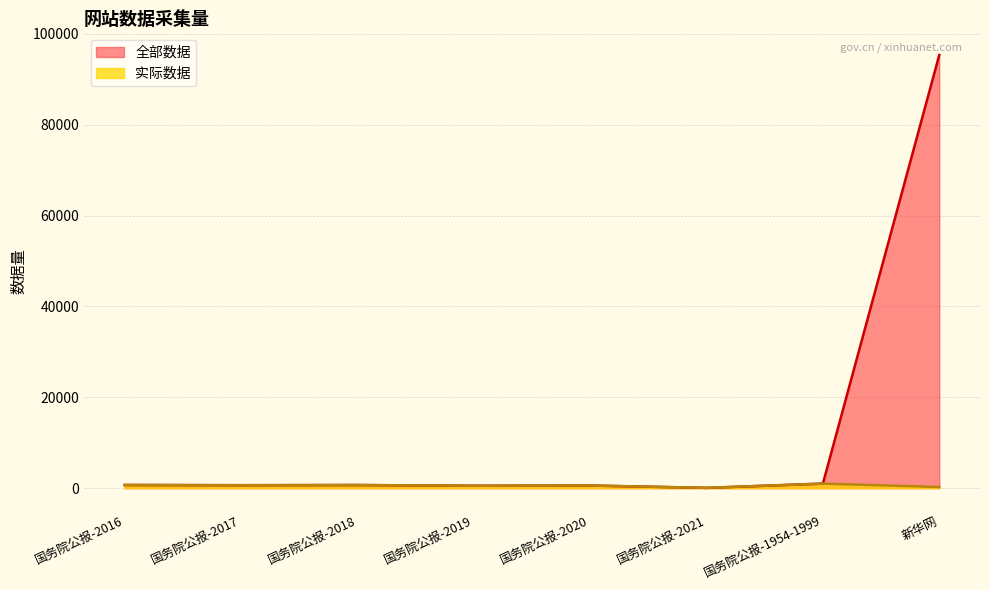

In 实际数据, how many points are higher than both neighbors (excluding endpoints)?

3